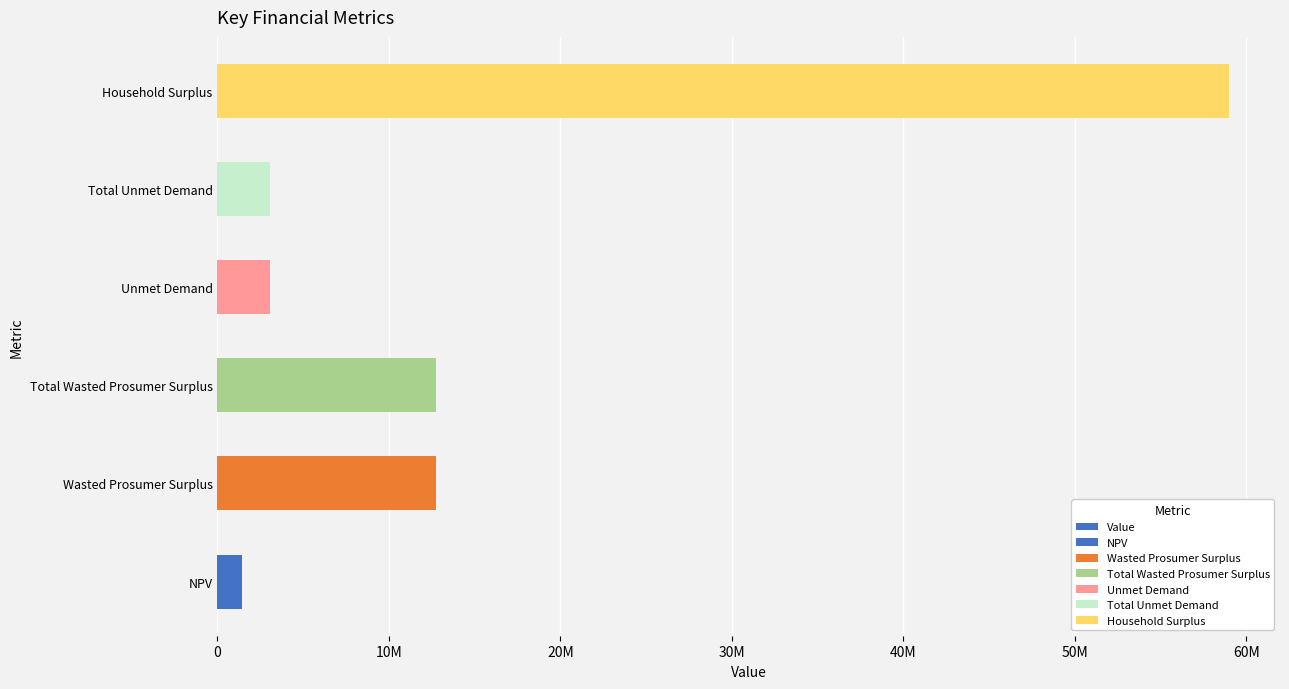

How many values exceed 12728674?

3